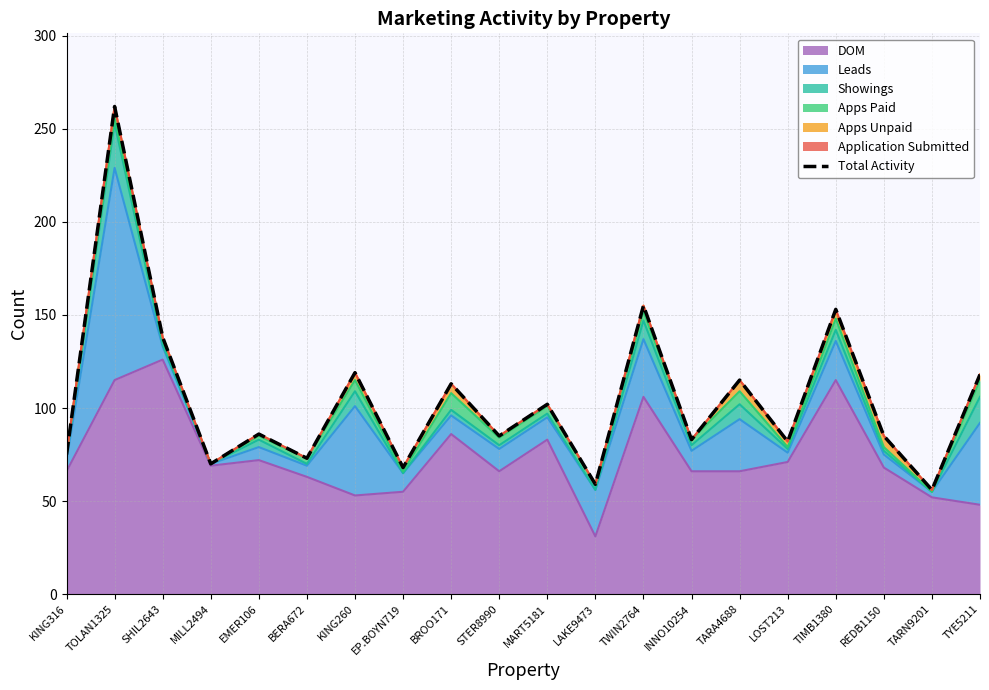

At which category does the data reach its first local valley?

MILL2494